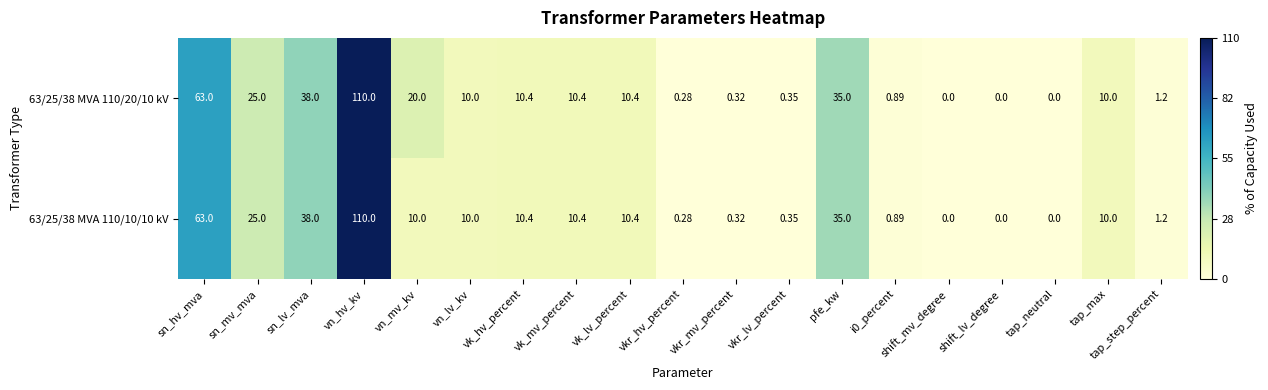

Where is 63/25/38 MVA 110/10/10 kV nearest to the value 55?

sn_hv_mva